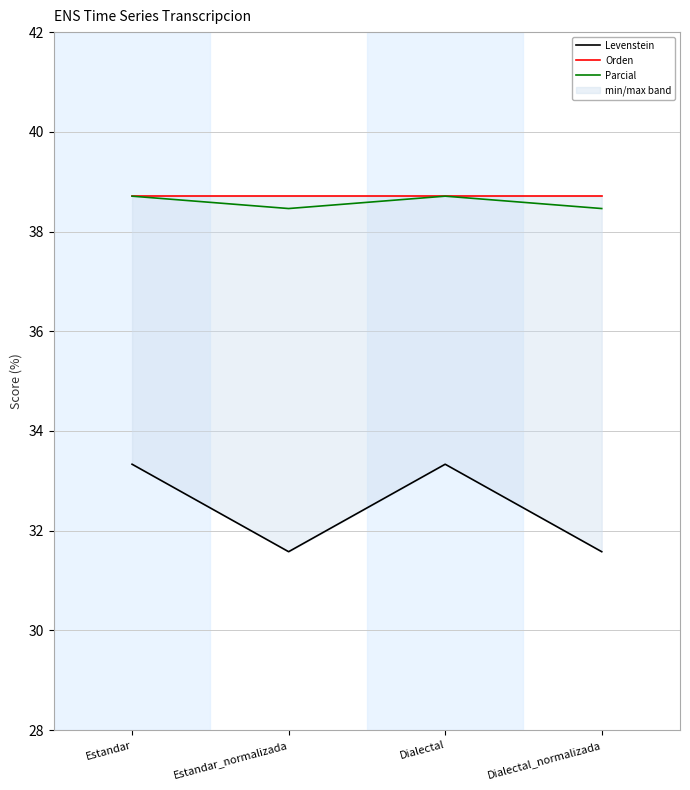

What is the label of the 4th point from the left?

Dialectal_normalizada